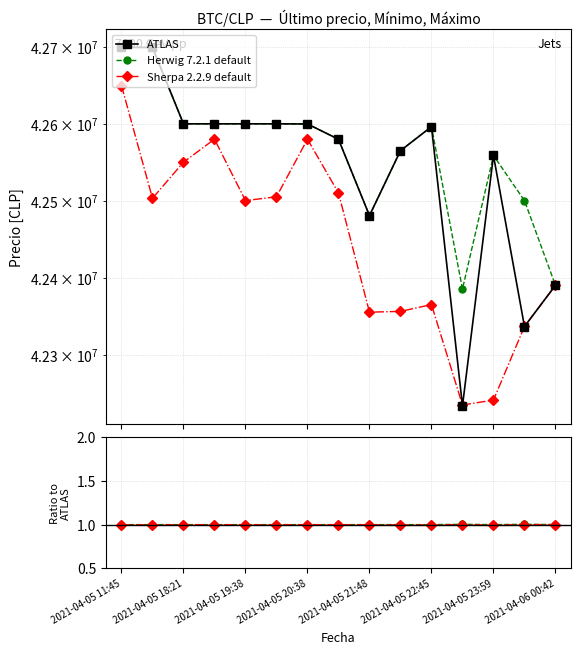

Which has a higher value, 2021-04-05 22:45 or 9?

2021-04-05 22:45